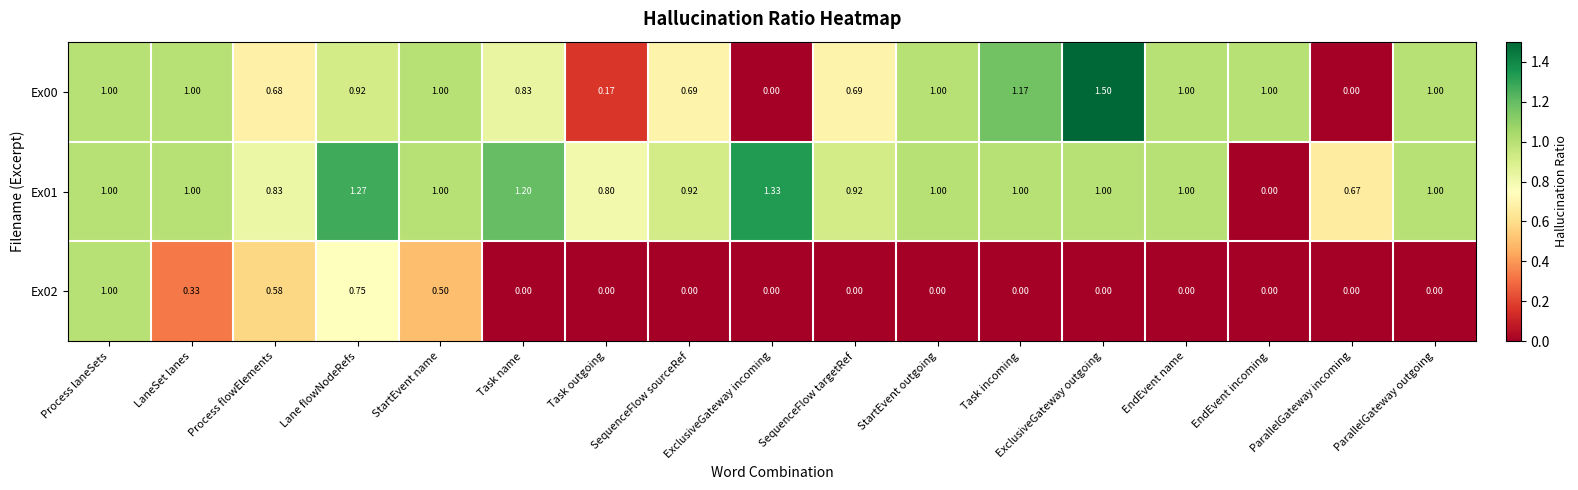

Is the value of Ex01 at Task name greater than the value of Ex02 at LaneSet lanes?

Yes